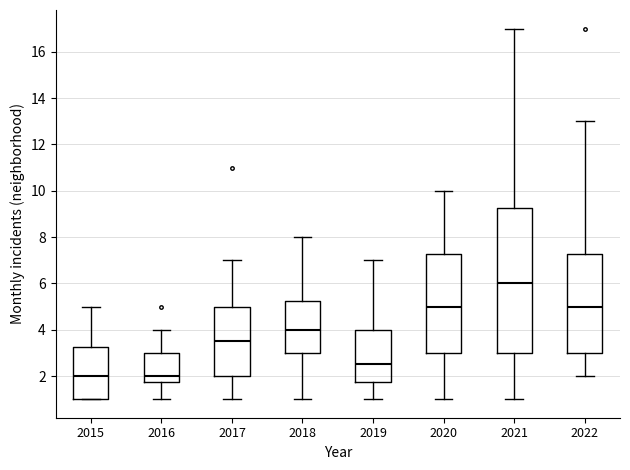

Where does the median line of the box at x = 2016 sit on the y-axis? The values are not printed on the chart, so give them approximately, as read against the axis.

2.0